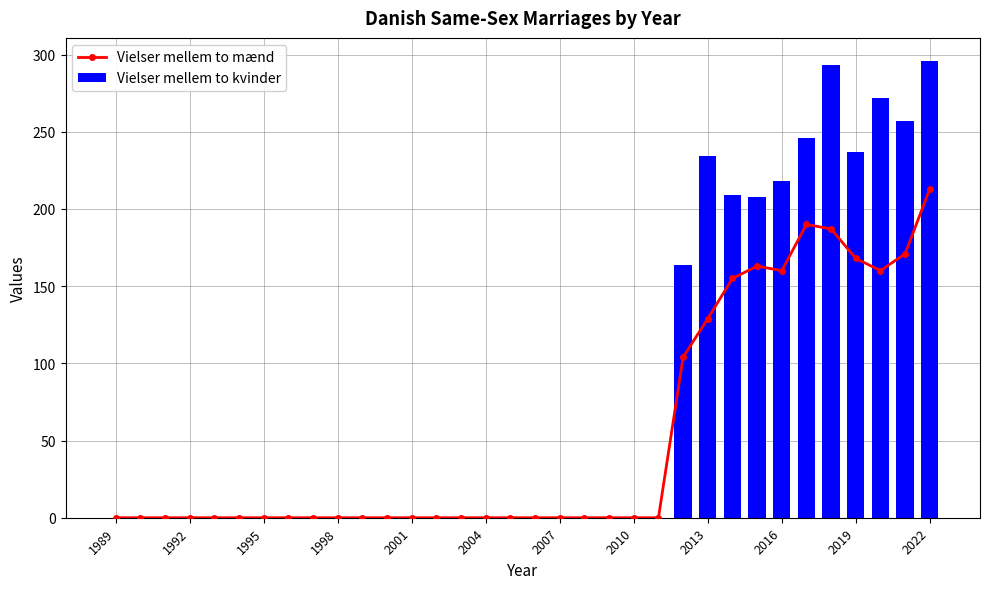

What is the highest value of the Vielser mellem to kvinder series?

296